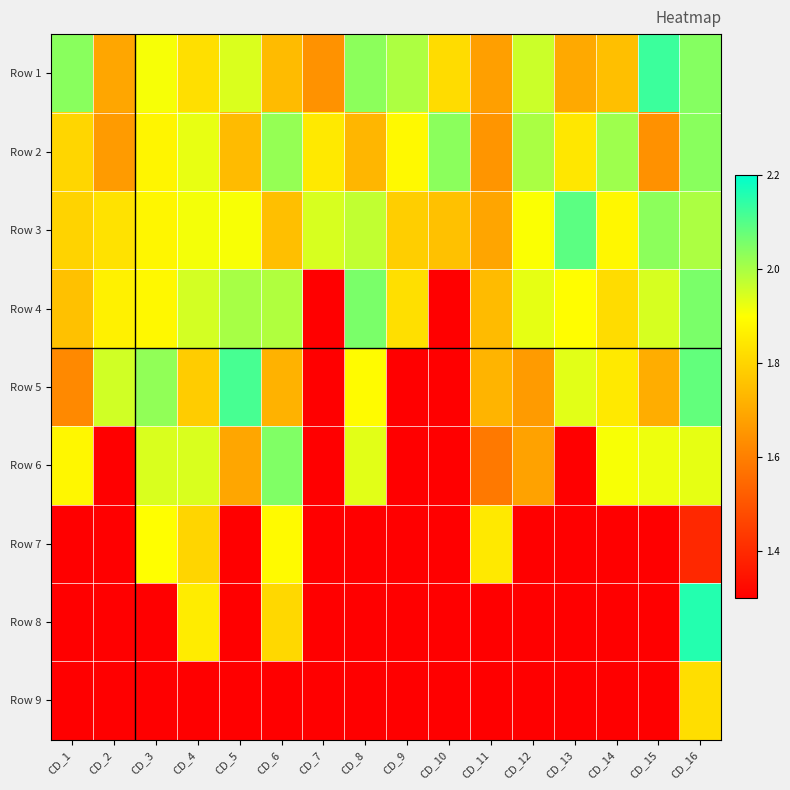

Which label corresponds to the largest value in the chart?

CD_16